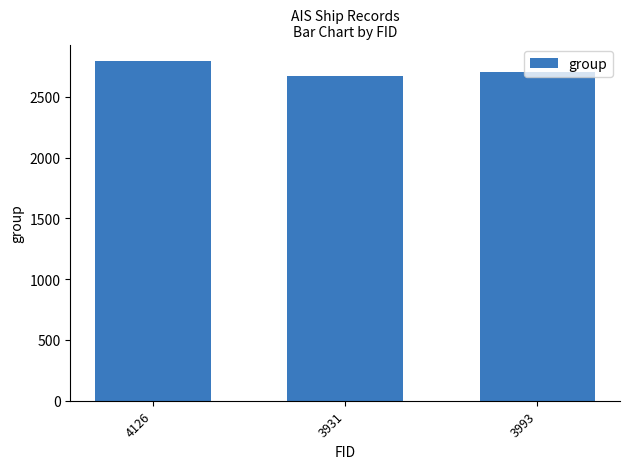

What is the sum of the values at 3993 and 3931?

5374